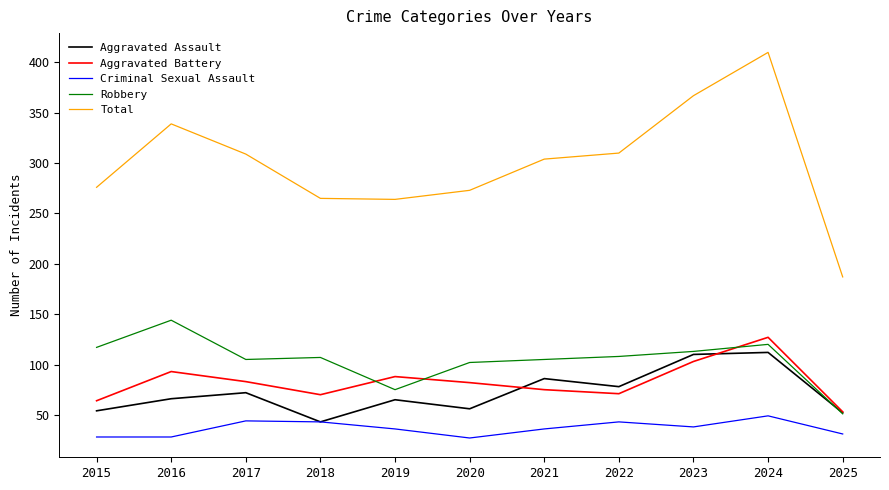

How many lines are shown in the chart?

5